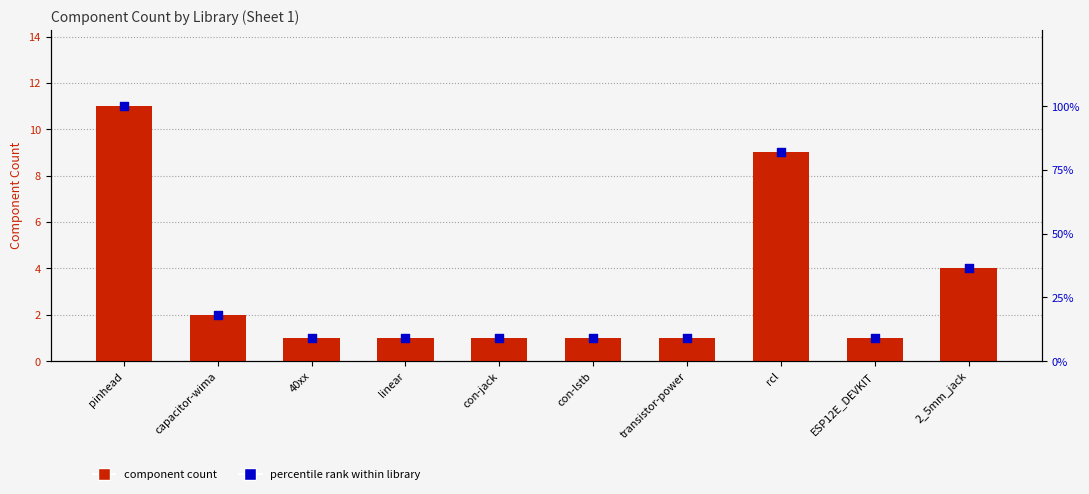

What are all the series names shown in the legend?

component count, percentile rank within library